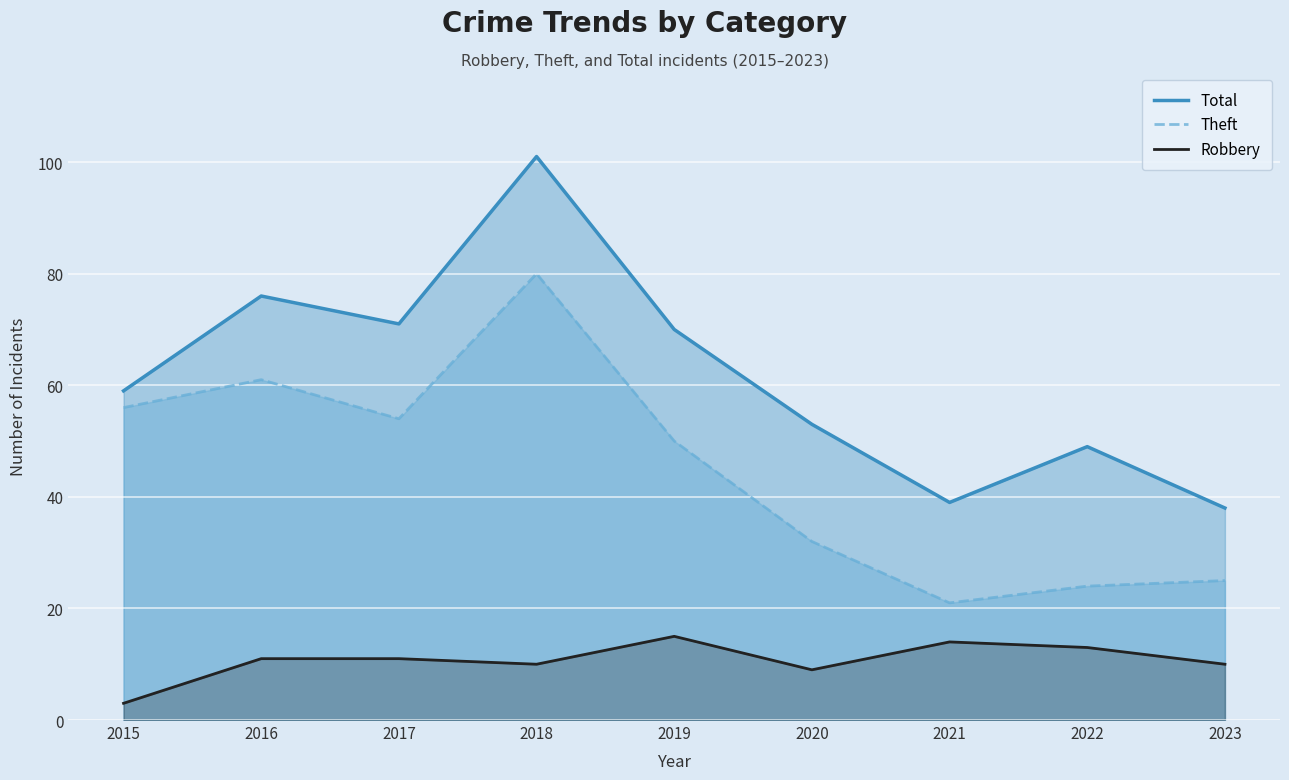

What is the difference between the highest and lowest values at 2018?

91